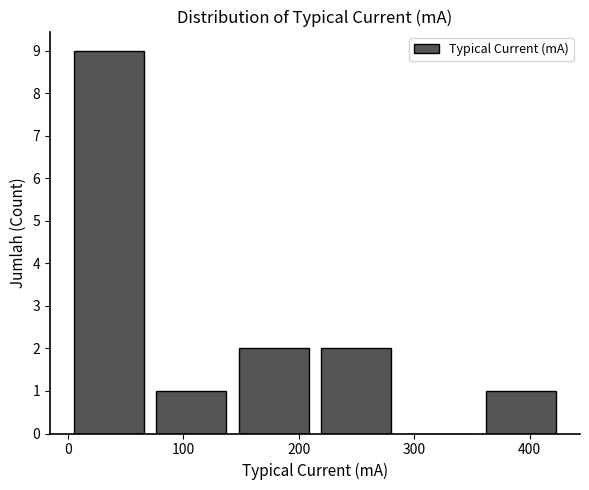

Over which range of the x-axis is the bar tallest?

0 to 70